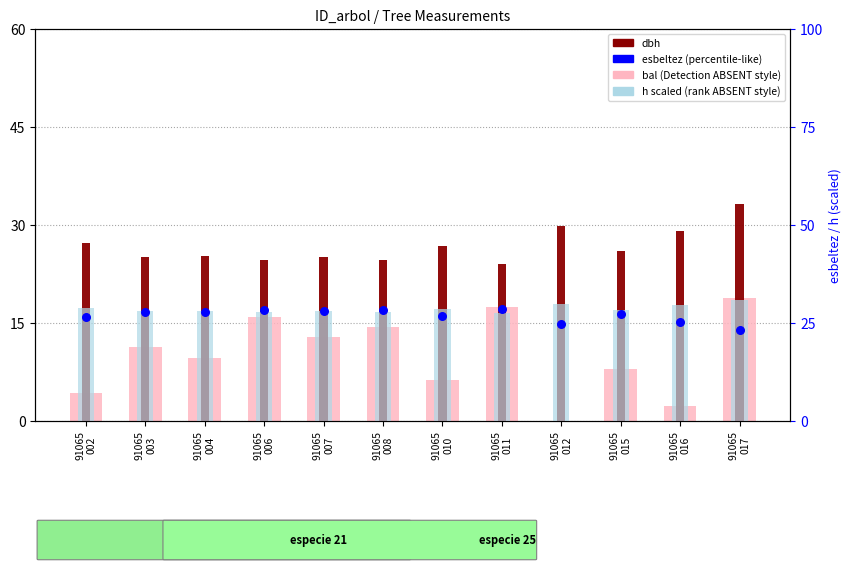

Which series has the widest spread of Y values?

bal (bg)